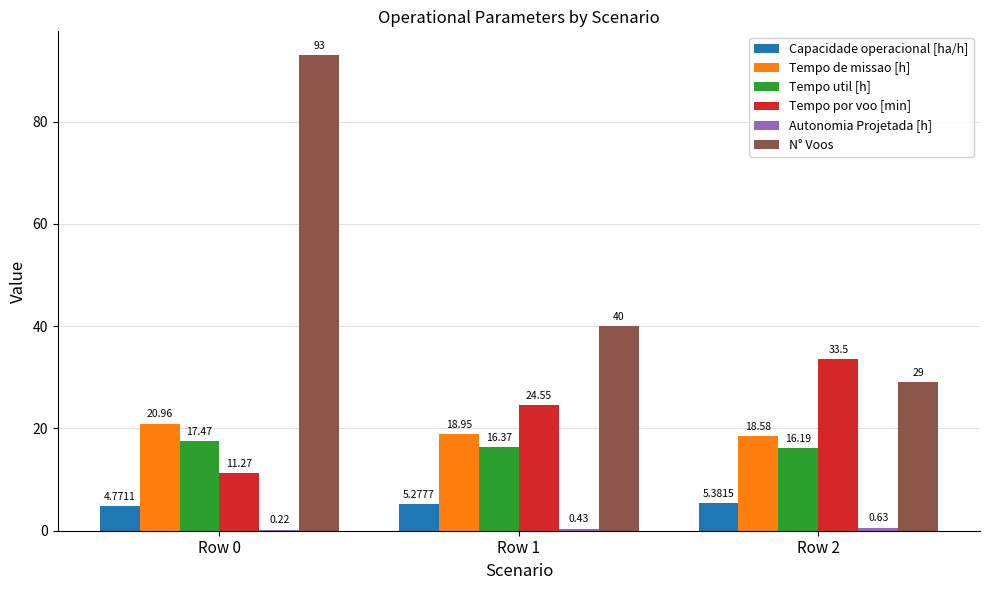

What is the sum of all N° Voos values?

162.0